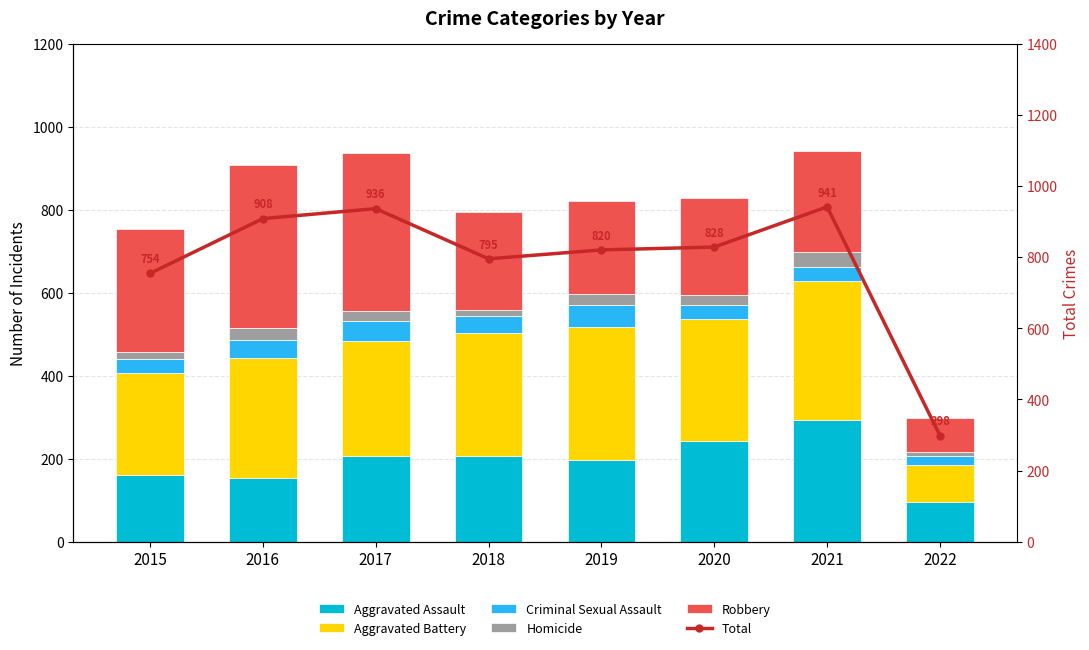

The Robbery series shows 330 at 2018. True or false?

False